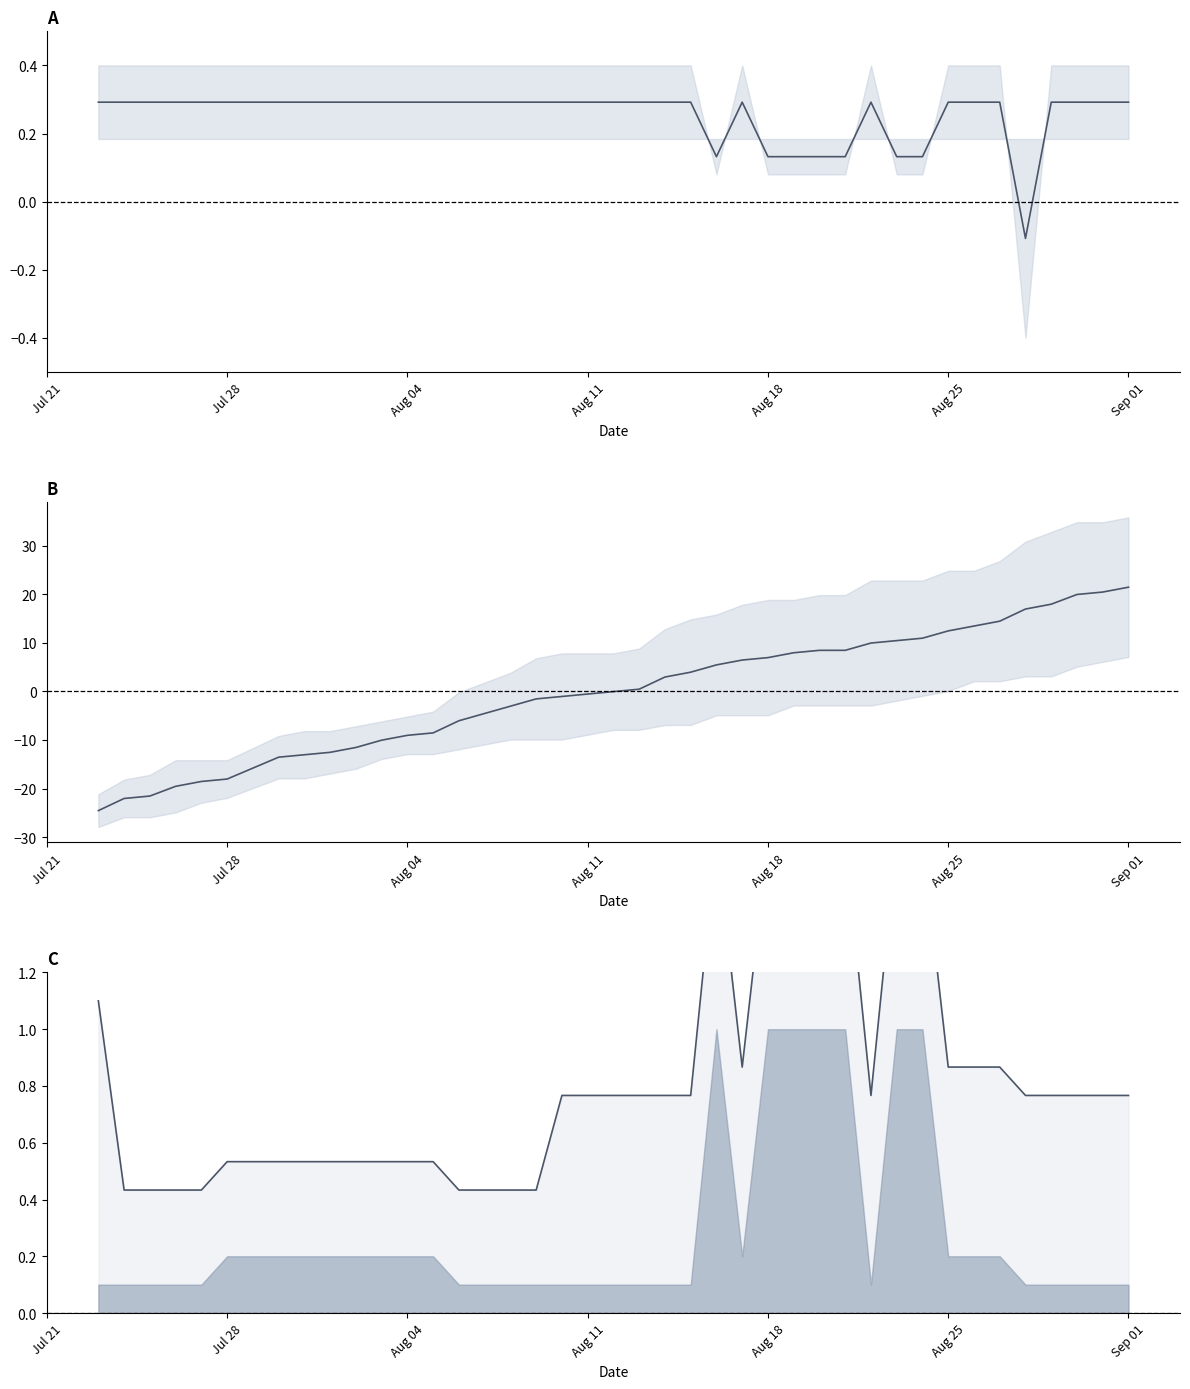

What is the value of the weightedRating point at the 22nd from the left?

0.3